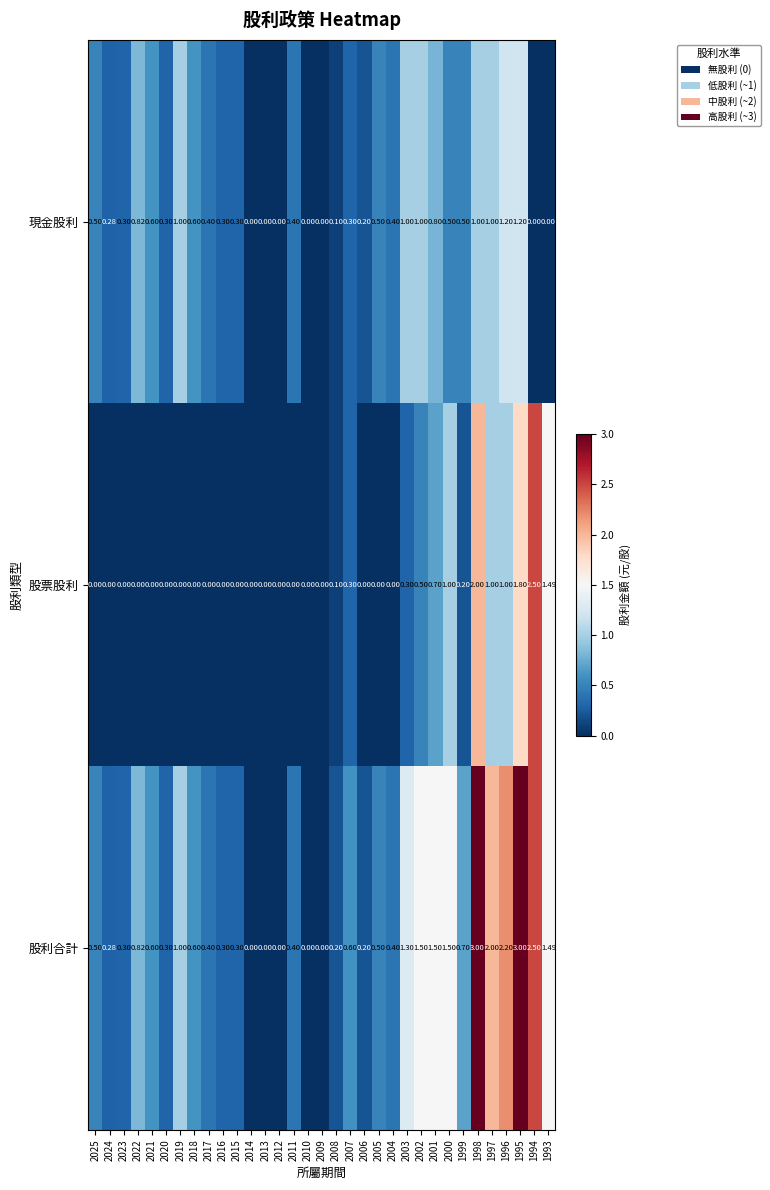

Between 1997 and 1995, which series saw the biggest shift?

股利合計